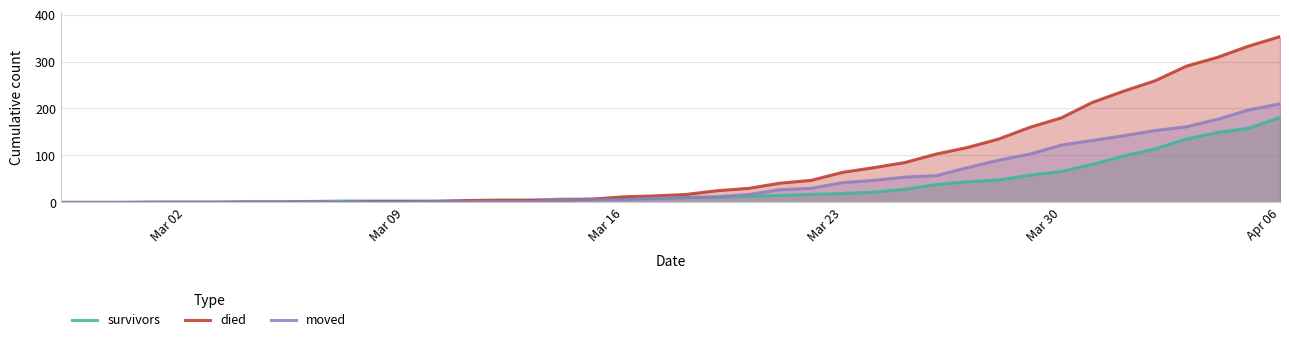

What is the sum of all survivors values?

1365